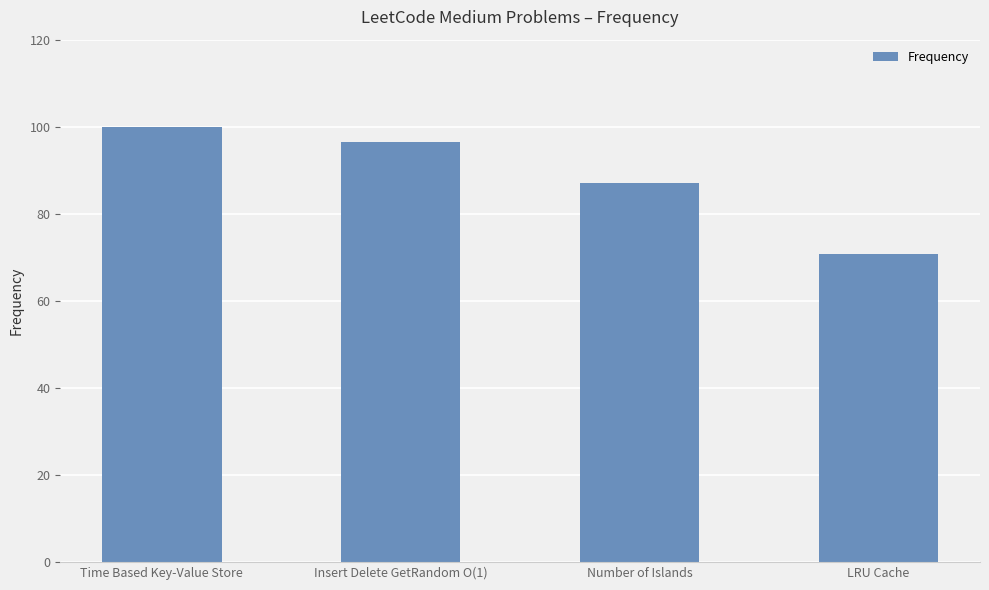

Approximately how many times larger is the value at Insert Delete GetRandom O(1) compared to Time Based Key-Value Store?

1.0